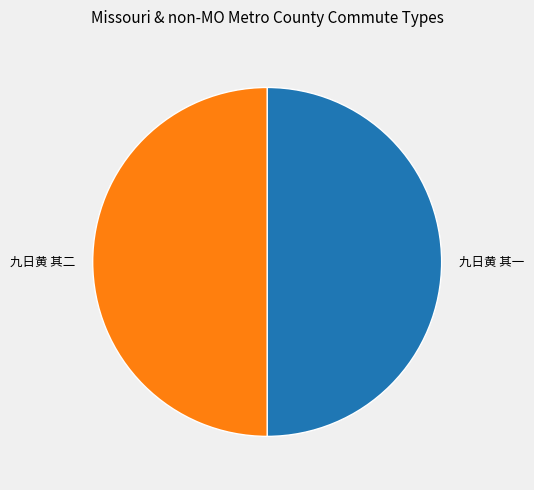

The 九日黄 其二 slice represents 45% of the pie. True or false?

False